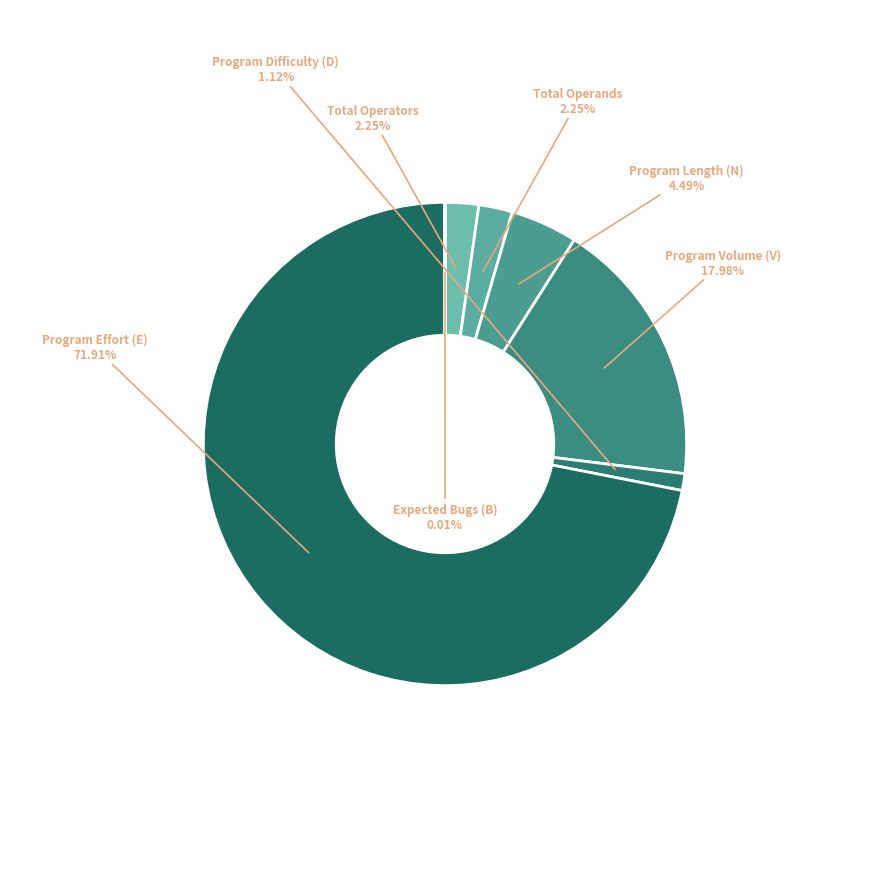

Between Total Operators and Program Effort (E), which is larger?

Program Effort (E)